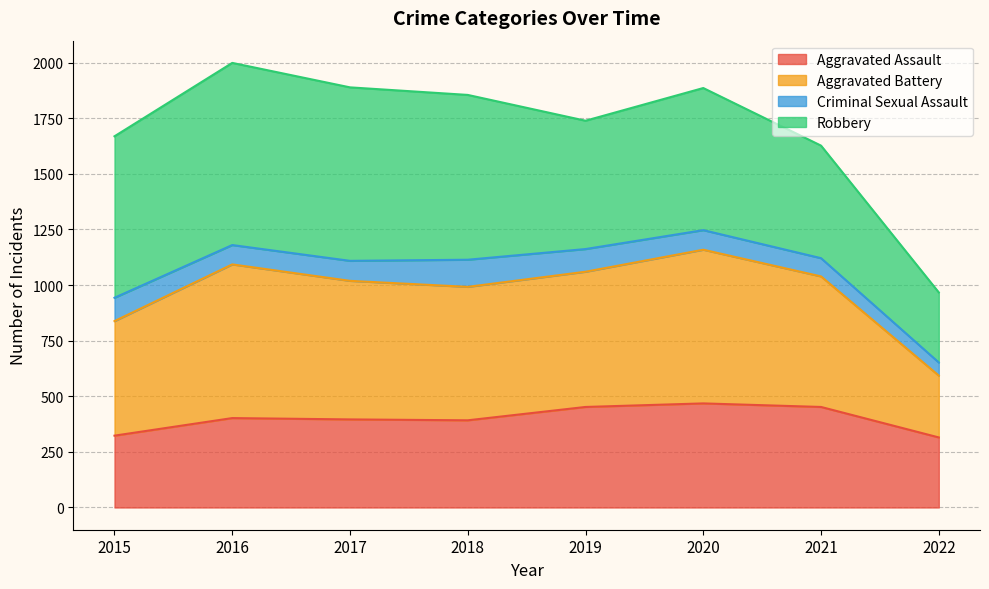

Which has a higher value, 2018 or 2020?

2020